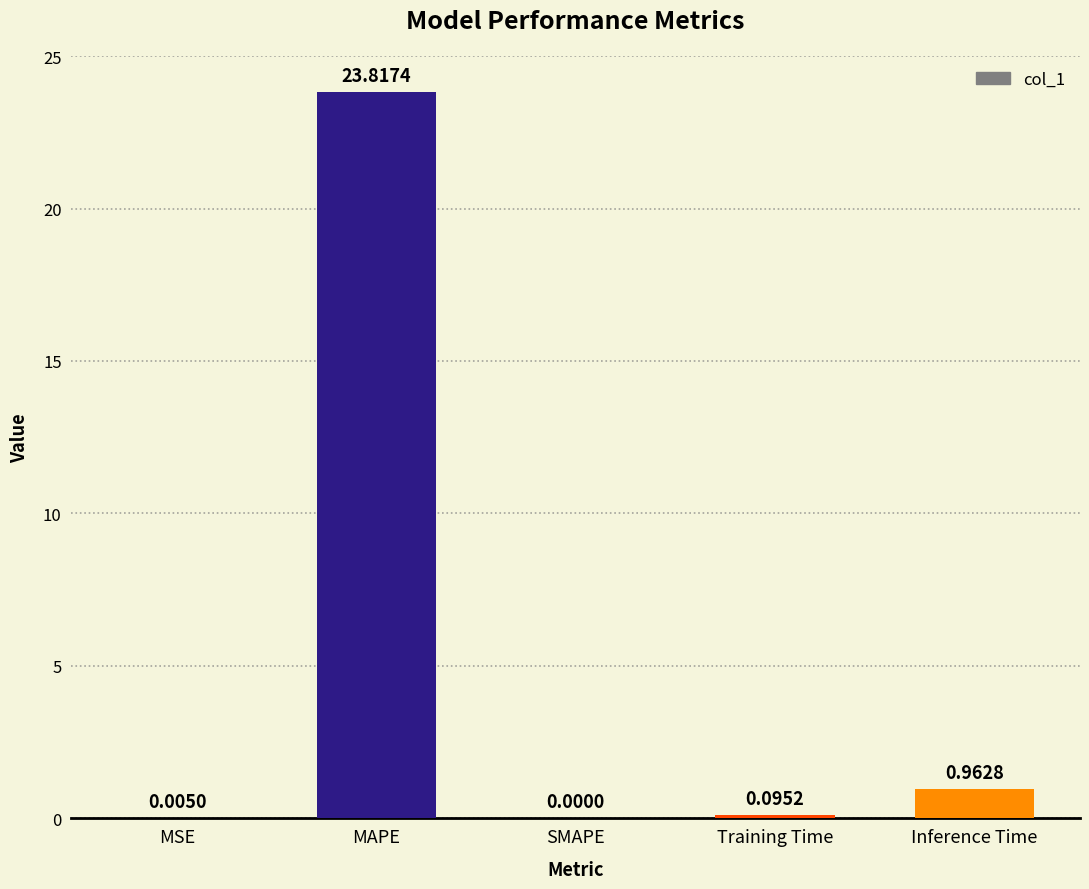

At which category does the chart reach its peak across all series?

MAPE